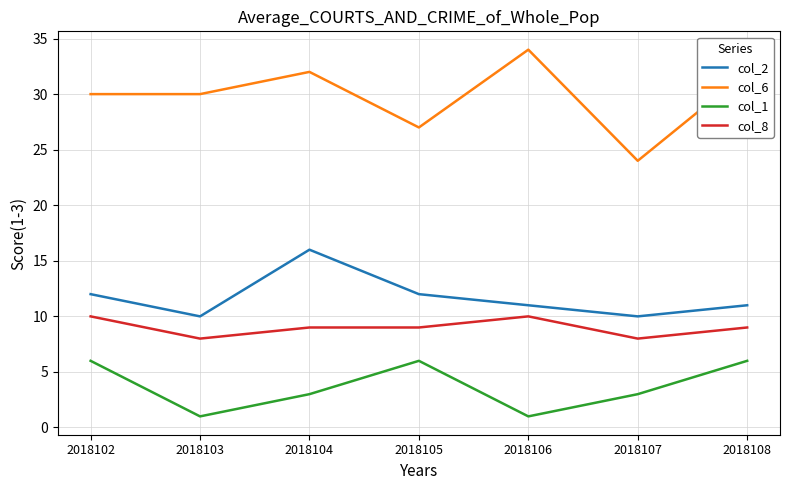

What is the sum of the col_8 values at 2018105 and 2018104?

18